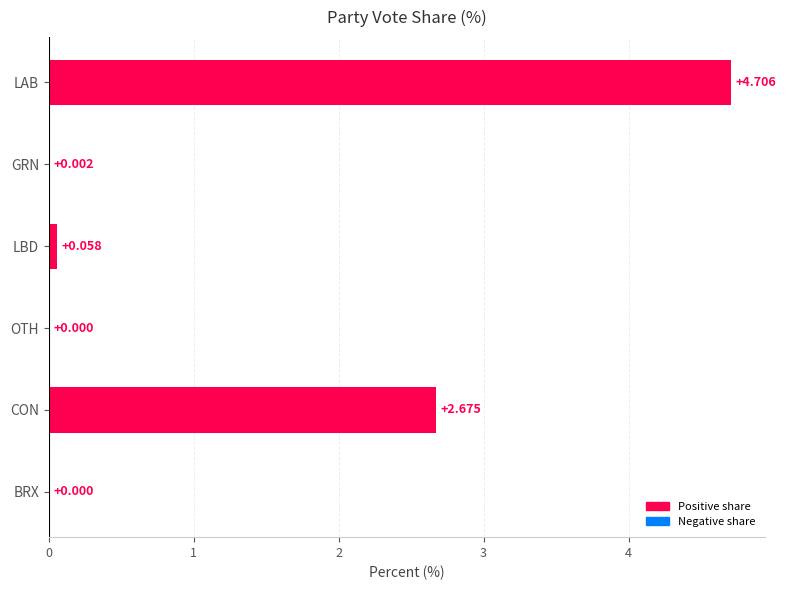

What is the average value?

1.2